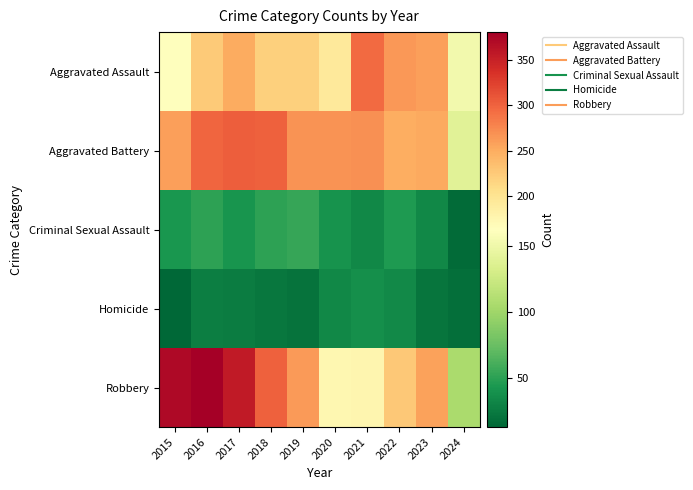

What is the minimum value shown in the chart?

13